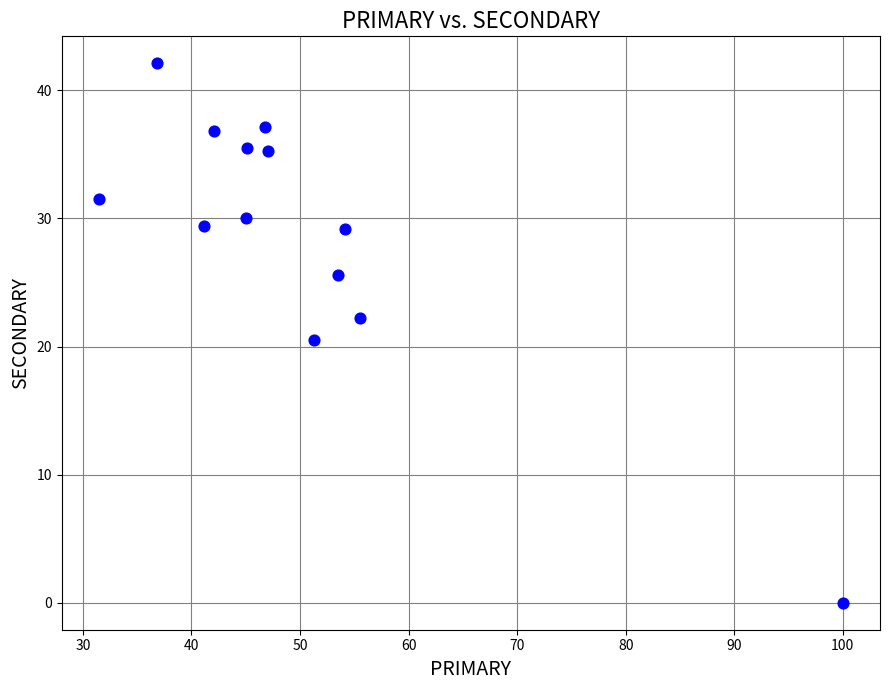

What is the range of X values (max minus min)?

68.5